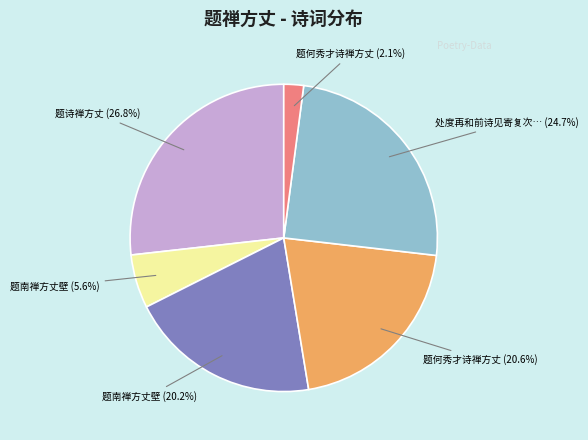

What is the ratio of the value at 题诗禅方丈 (26.8%) to the value at 处度再和前诗见寄复次… (24.7%)?

1.1